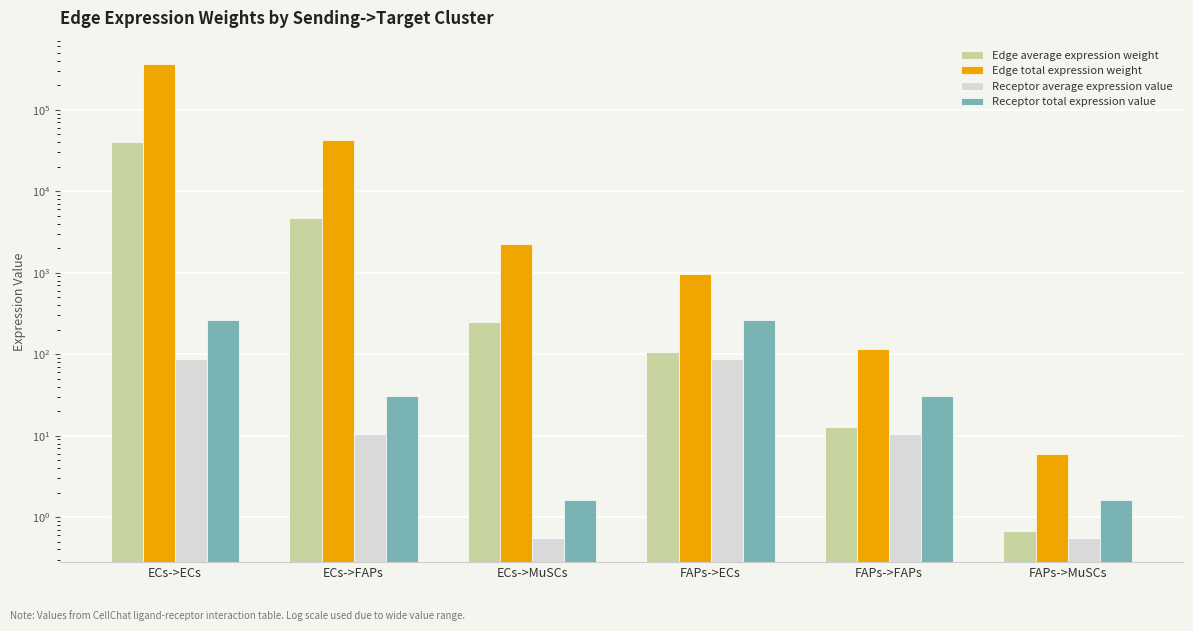

How many bars are there in total?

24